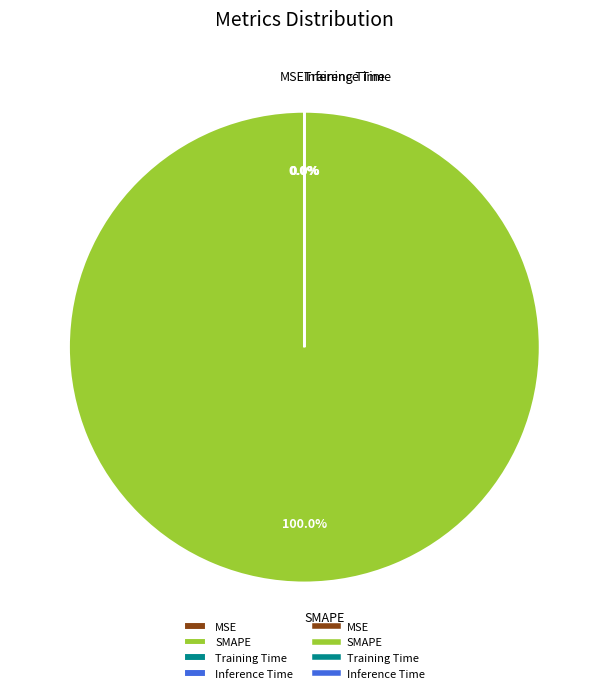

What is the largest slice in the pie chart?

SMAPE